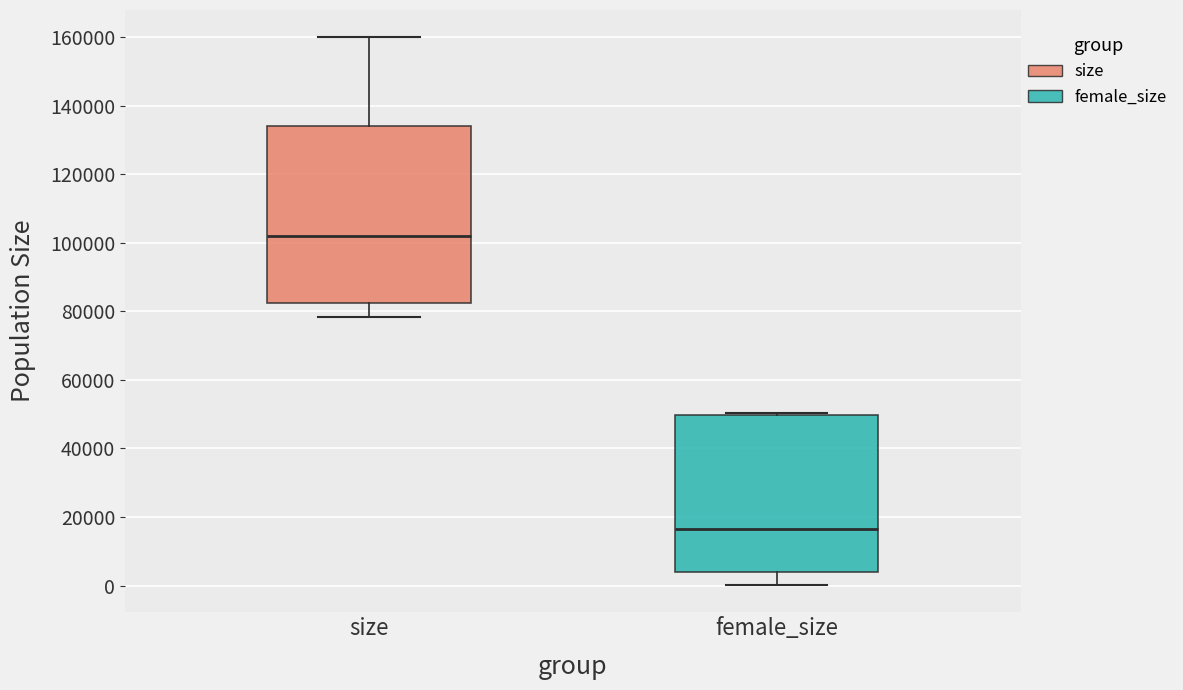

Reading left to right, transcribe this box plot: for each box, give where its median line is, the range the box spans, and where its two whiskers end, as read against the y-axis. The values are not printed on the chart, so give them approximately, as read against the axis.

size: median 102000, box 82000 to 134000, whiskers 78000 to 160000
female_size: median 16000, box 4000 to 50000, whiskers 0 to 50000 (just above the box's upper edge)